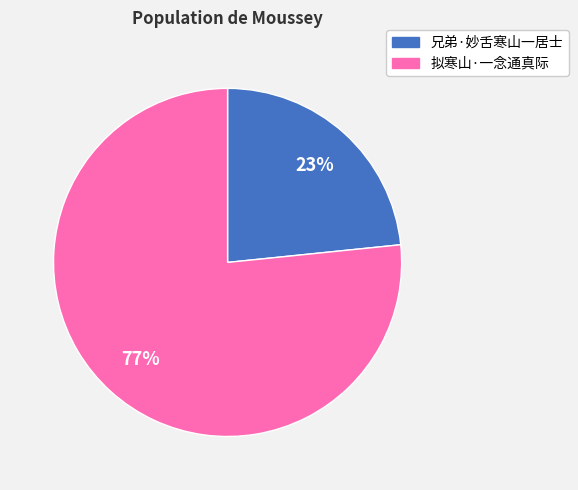

Does 兄弟·妙舌寒山一居士 represent more than half of the total?

No